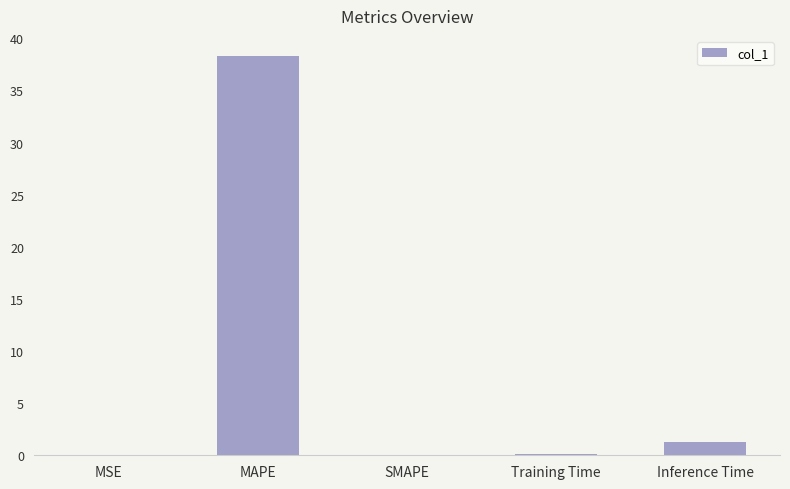

True or false: the data shows 0.1 at Training Time.

True